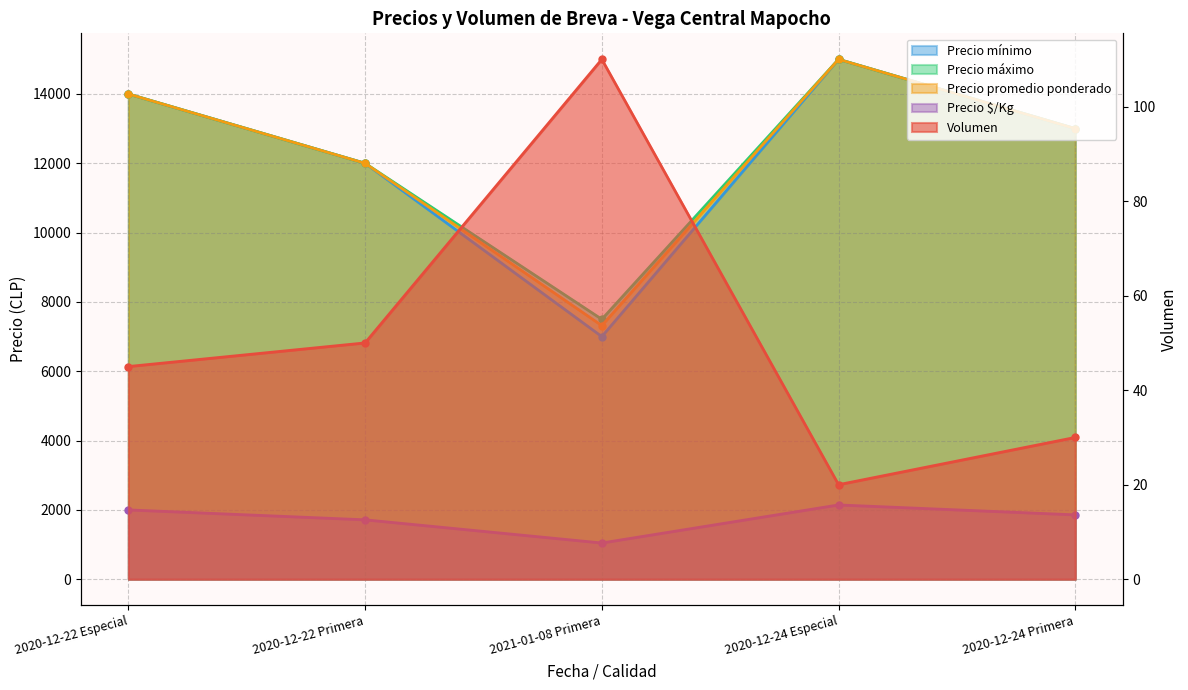

Reading left to right, what are all the values shown in this chart?

Volumen: 2020-12-22 Especial=45	2020-12-22 Primera=50	2021-01-08 Primera=110	2020-12-24 Especial=20	2020-12-24 Primera=30
Precio mínimo: 2020-12-22 Especial=14000	2020-12-22 Primera=12000	2021-01-08 Primera=7000	2020-12-24 Especial=15000	2020-12-24 Primera=13000
Precio máximo: 2020-12-22 Especial=14000	2020-12-22 Primera=12000	2021-01-08 Primera=7500	2020-12-24 Especial=15000	2020-12-24 Primera=13000
Precio promedio ponderado: 2020-12-22 Especial=14000	2020-12-22 Primera=12000	2021-01-08 Primera=7318	2020-12-24 Especial=15000	2020-12-24 Primera=13000
Precio $/Kg: 2020-12-22 Especial=2000	2020-12-22 Primera=1714	2021-01-08 Primera=1045	2020-12-24 Especial=2143	2020-12-24 Primera=1857